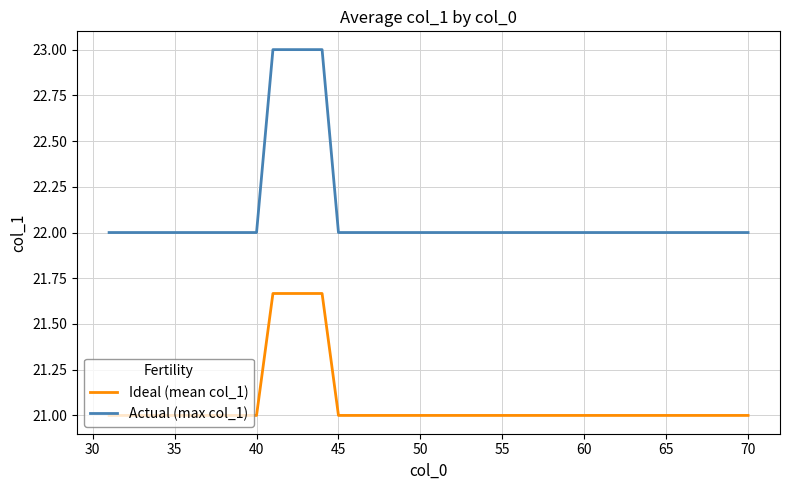

What is the smallest value displayed?

21.0